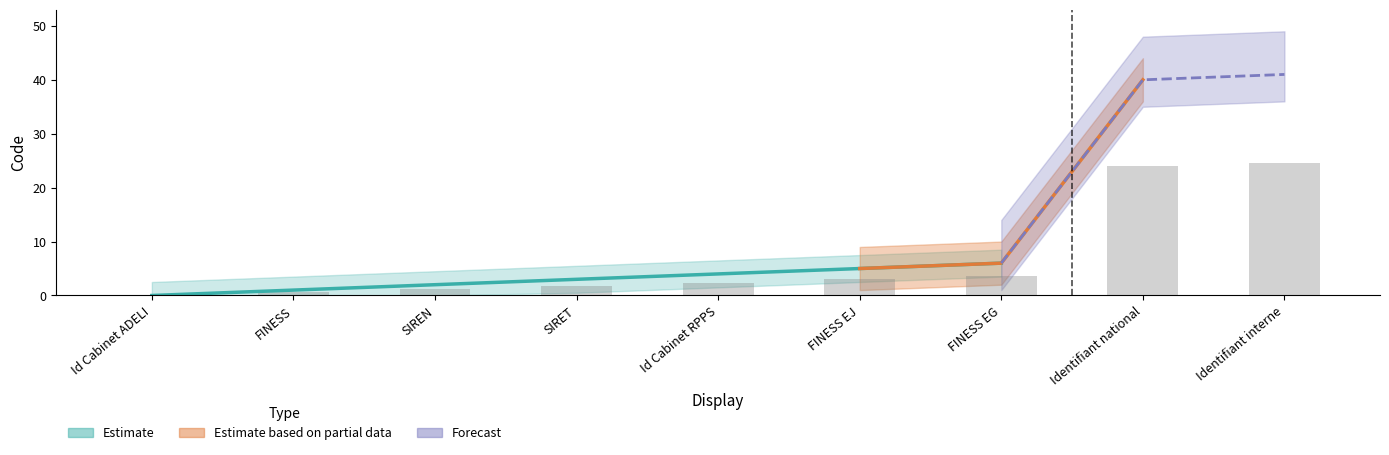

Rank the categories by value from lowest to highest.

Id Cabinet ADELI, FINESS, SIREN, SIRET, Id Cabinet RPPS, FINESS EJ, FINESS EG, Identifiant national, Identifiant interne